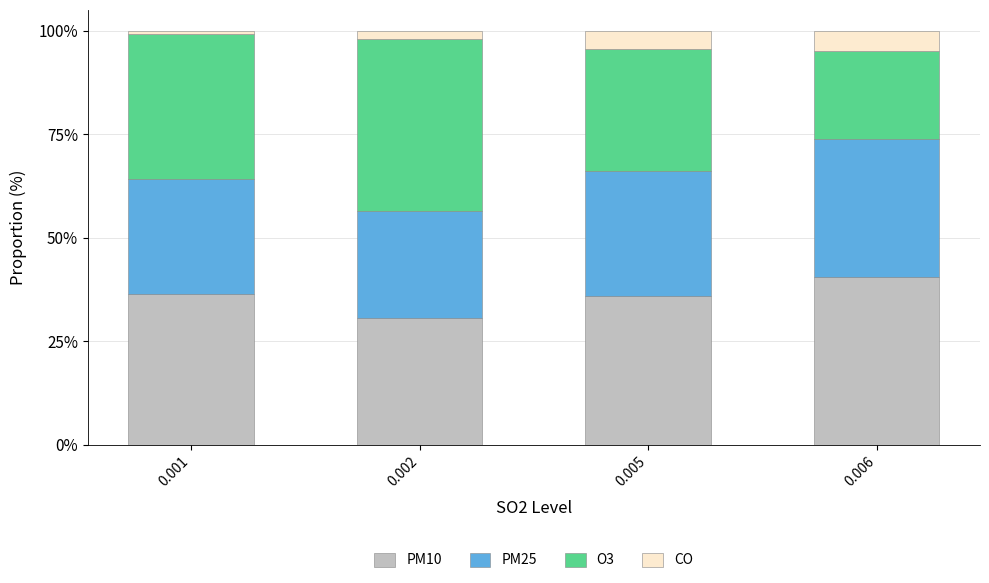

True or false: PM10 has a value of 40.5 at 0.006.

True